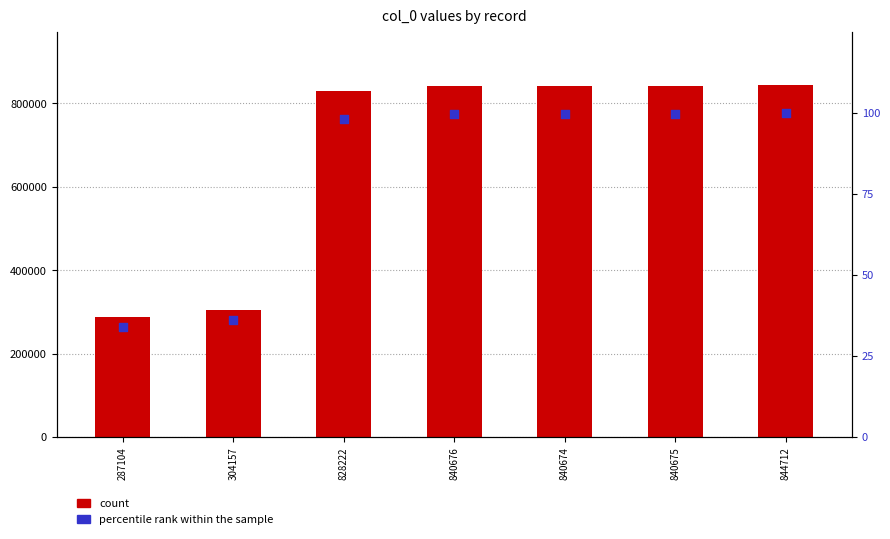

Which series has the largest Y range (max minus min)?

count